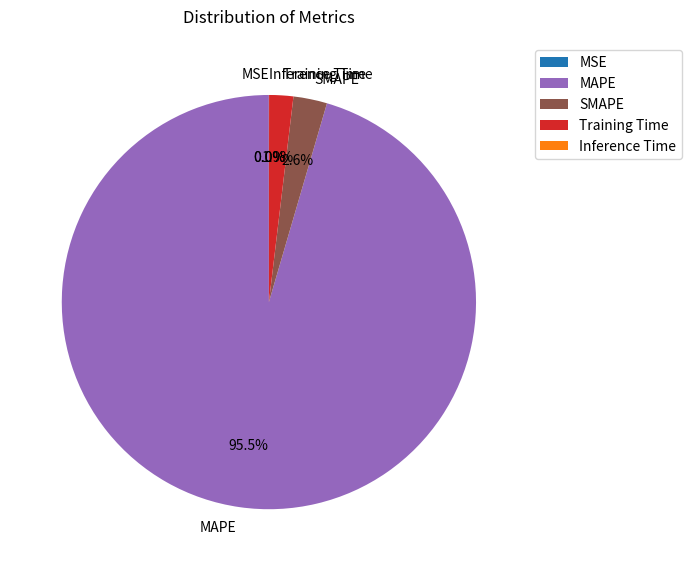

To the nearest percent, what is the difference between the largest and smallest slice percentages?

95%